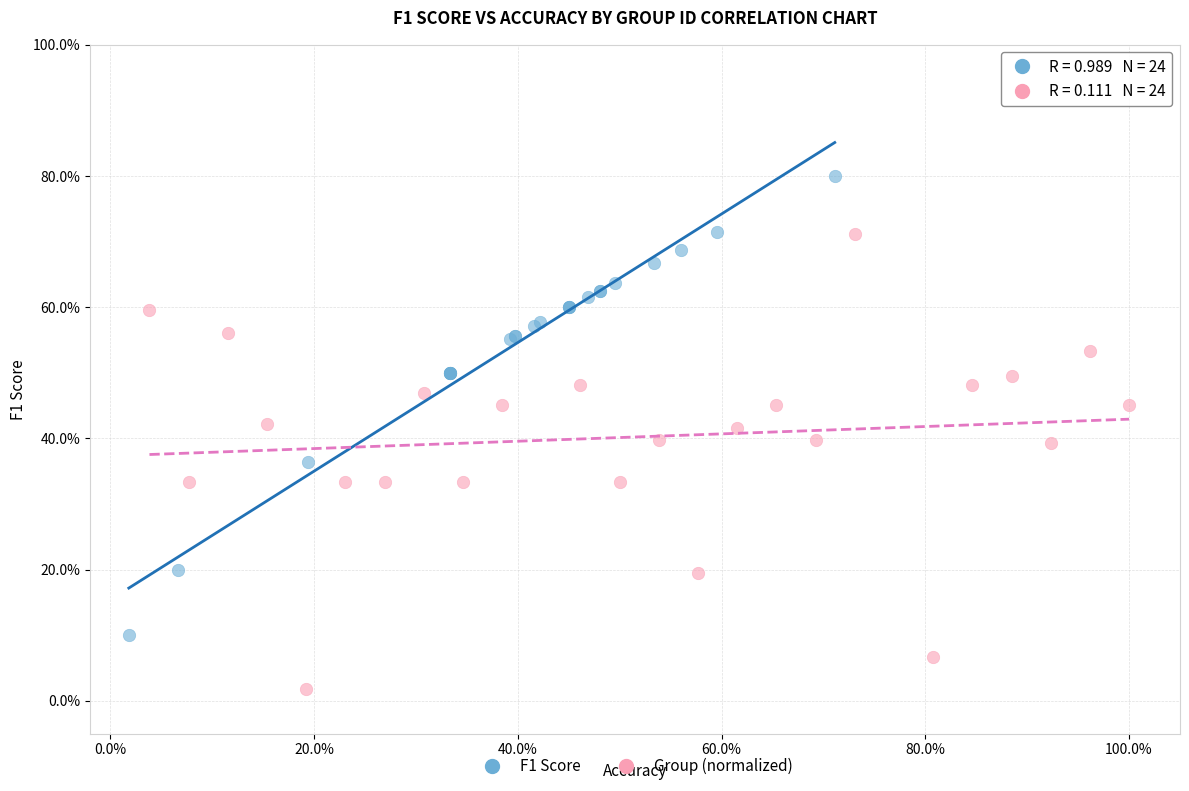

Which series contains the highest Y value?

F1 Score